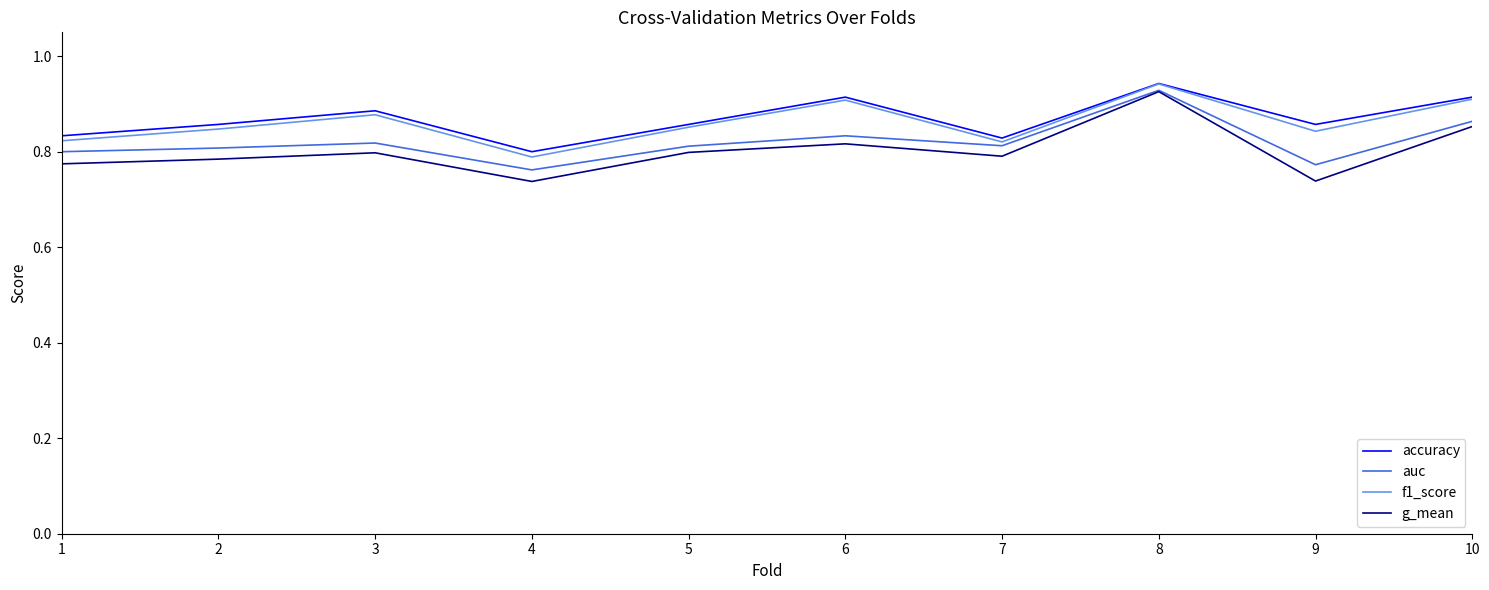

The value of f1_score at 1 is 0.8. True or false?

True